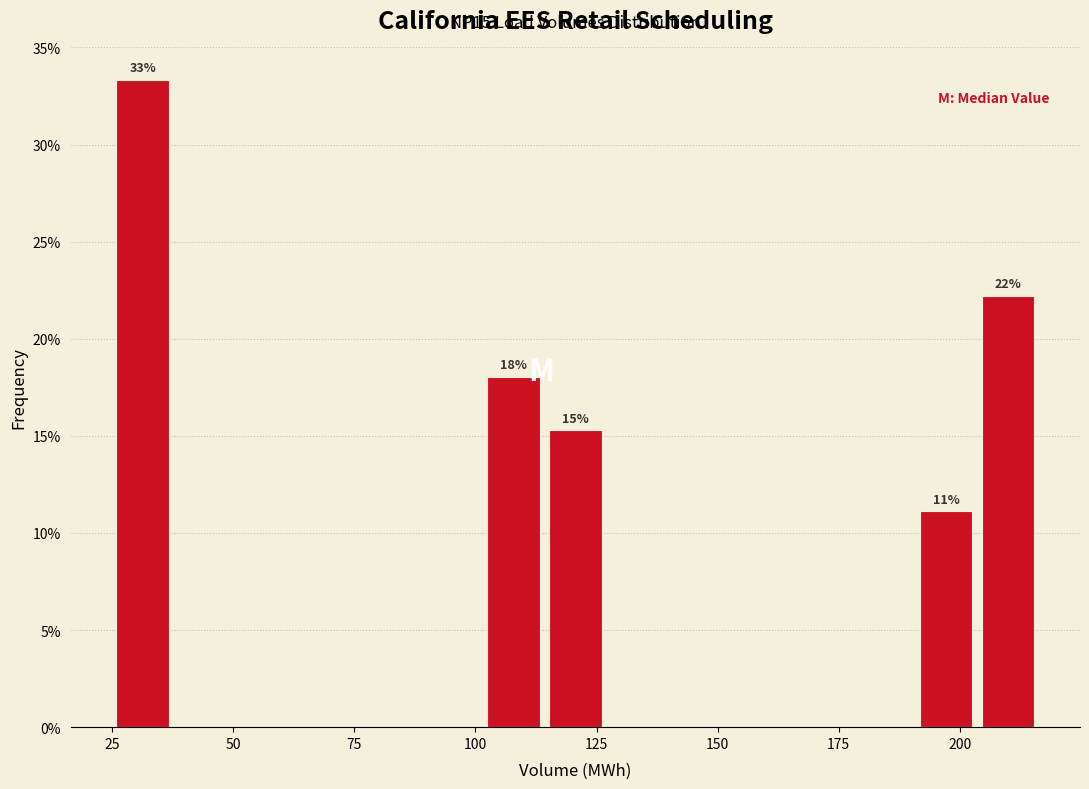

Read against the x-axis, roughly where is the centre of the tallest bar?

30